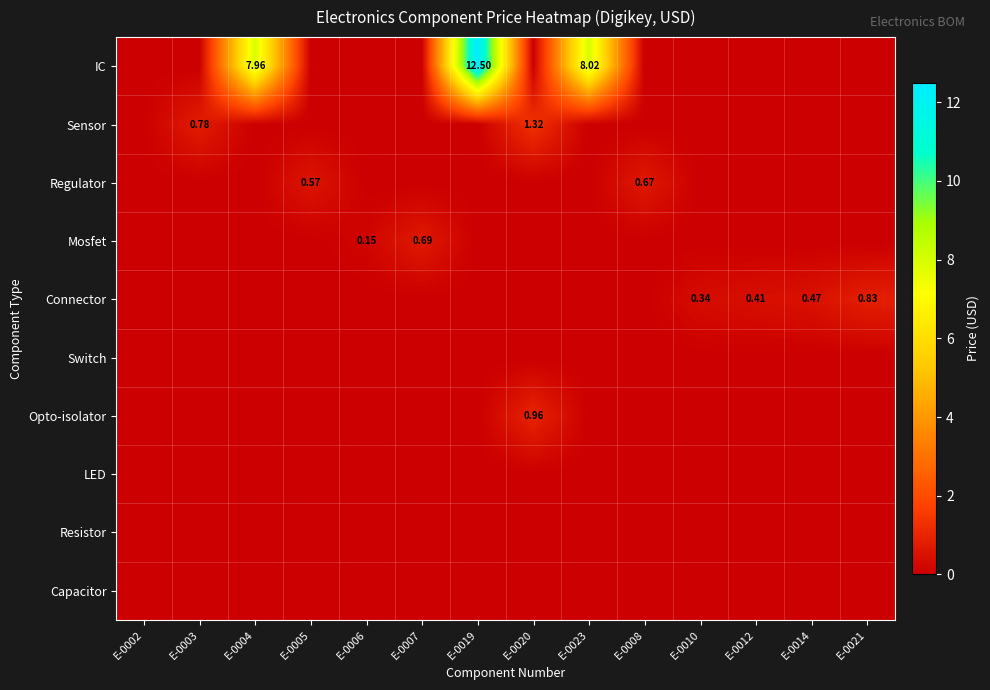

What is the difference between the highest and lowest values at E-0020?

1.3